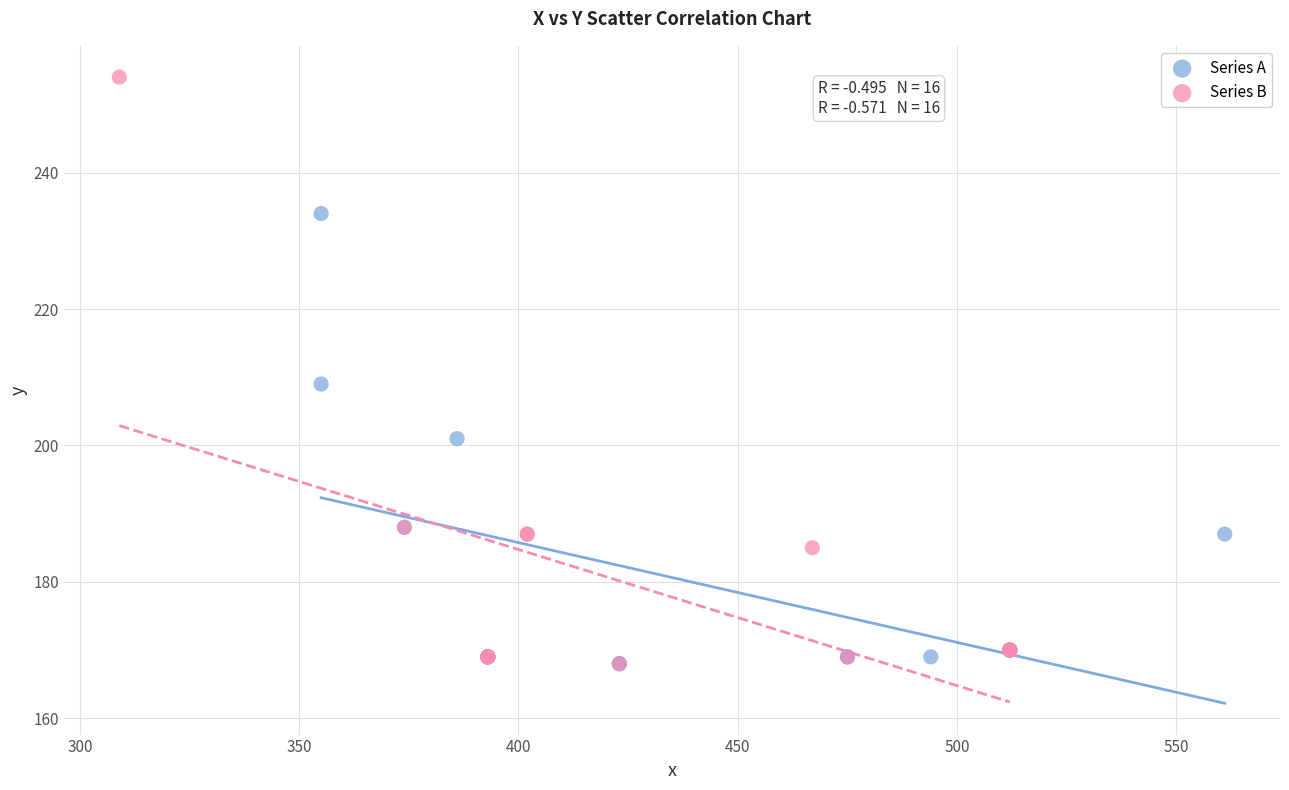

Which series has the widest spread of Y values?

Series B